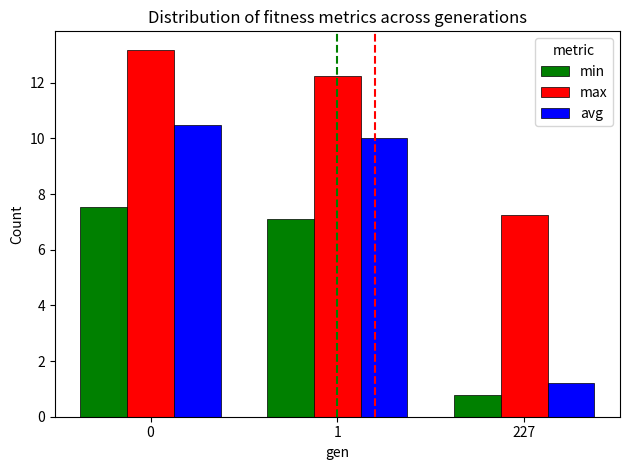

True or false: max has a value of 12.2 at 1.

True